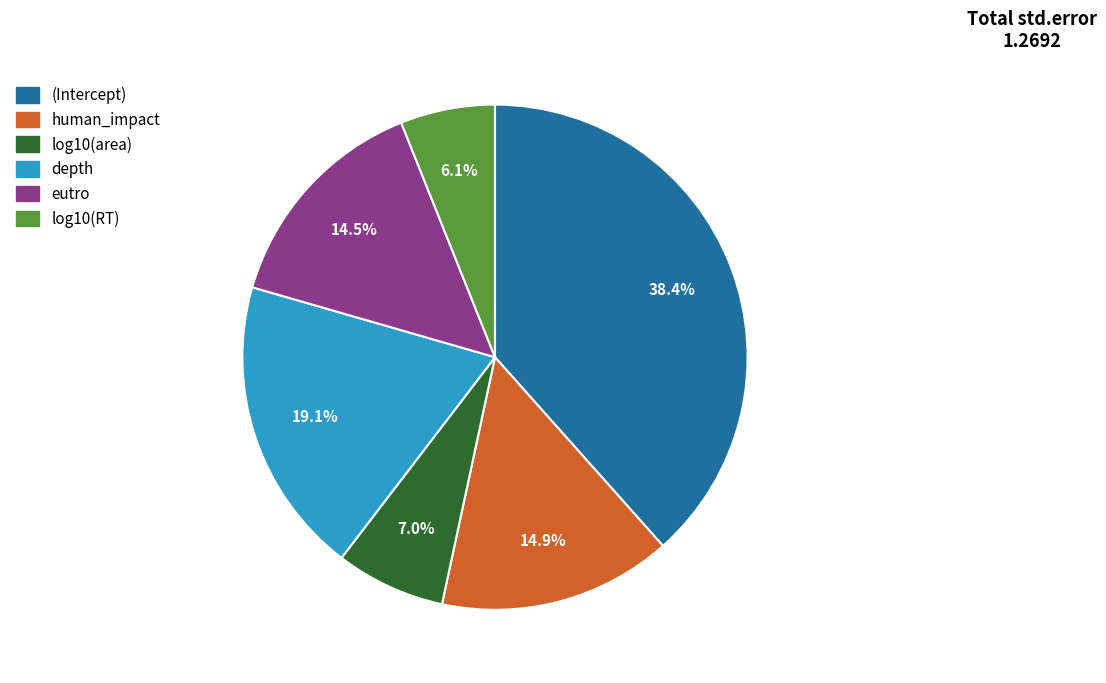

What portion of the pie excludes (Intercept)?

61.6%